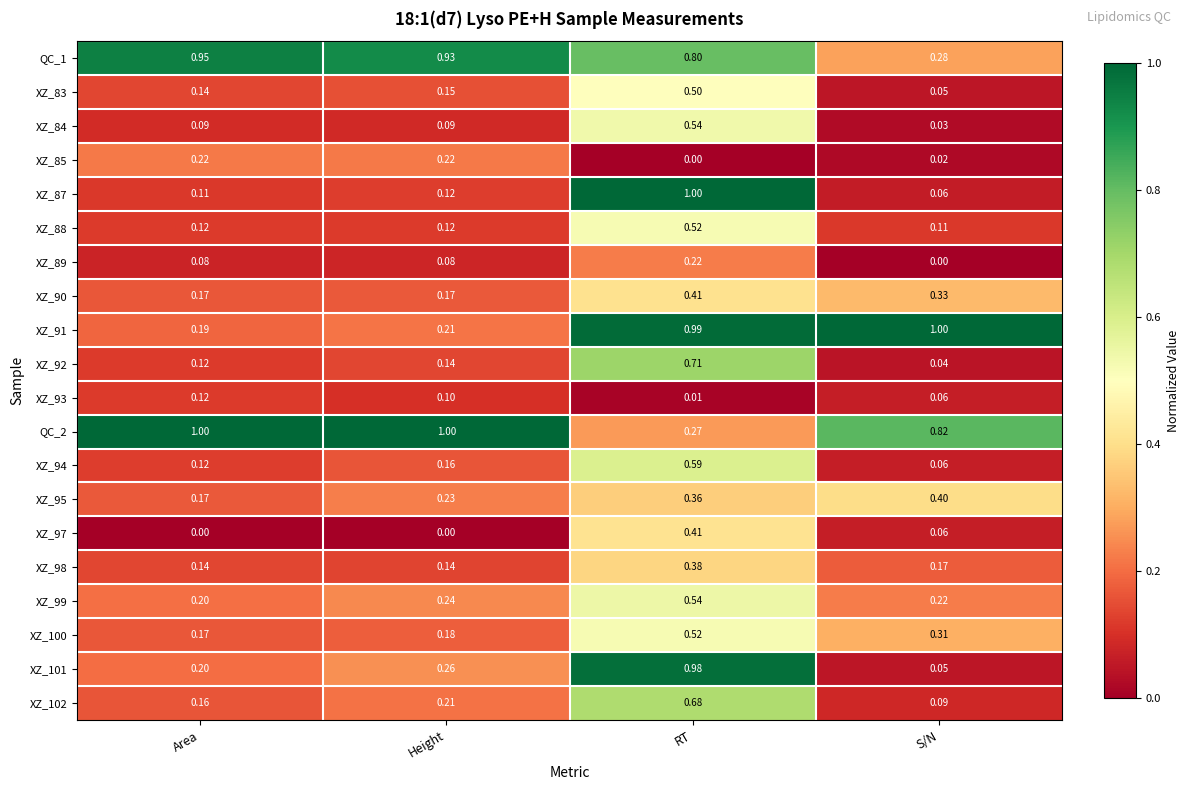

Rank the categories by XZ_91 value from lowest to highest.

Area, Height, RT, S/N